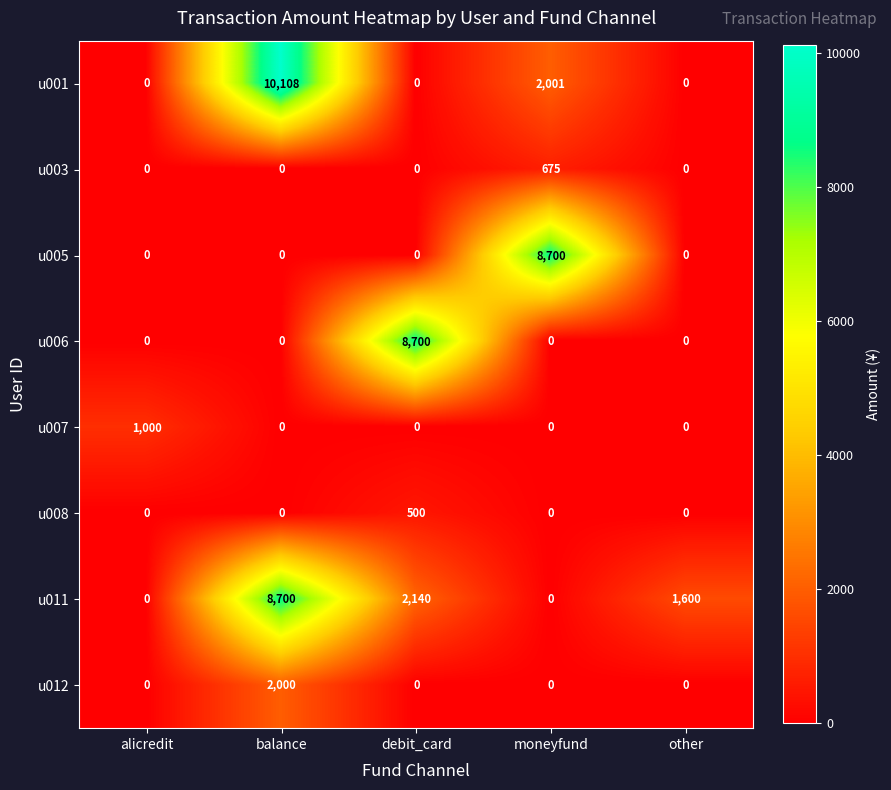

The value of u008 at other is 0. True or false?

True